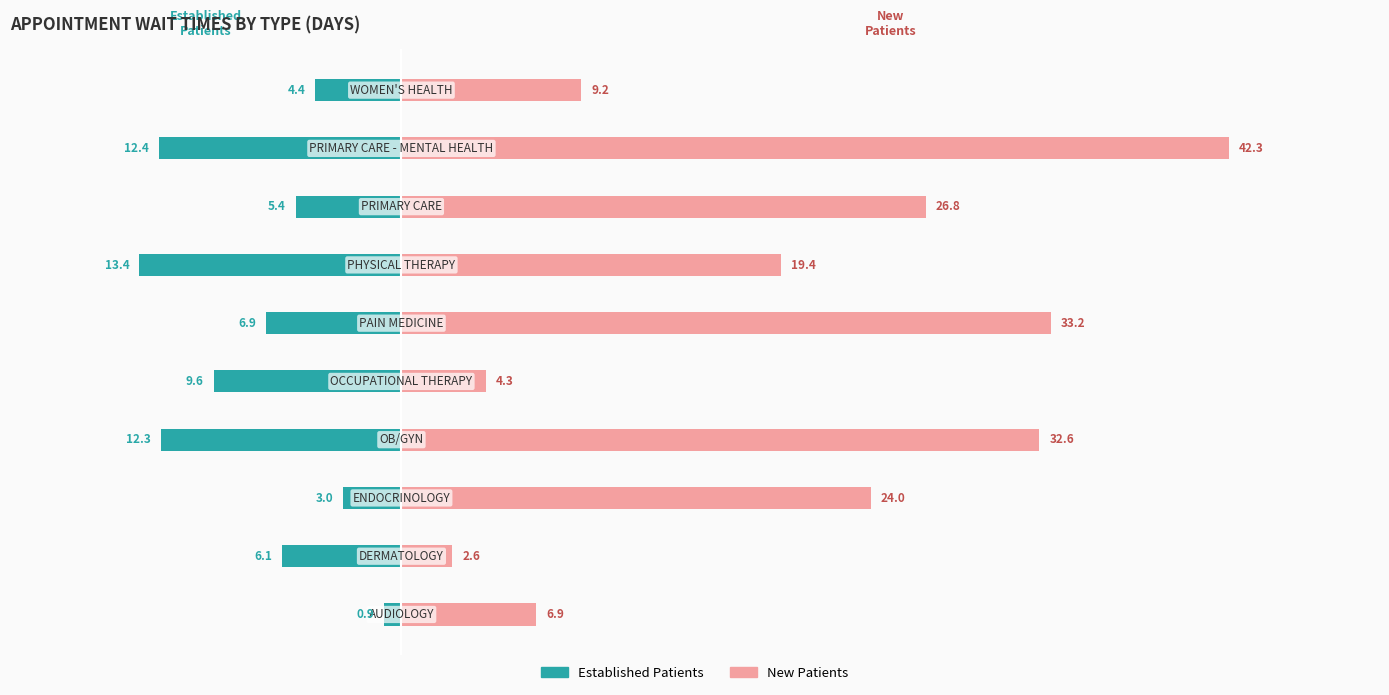

What is the average value of the NewPatients series?

20.1